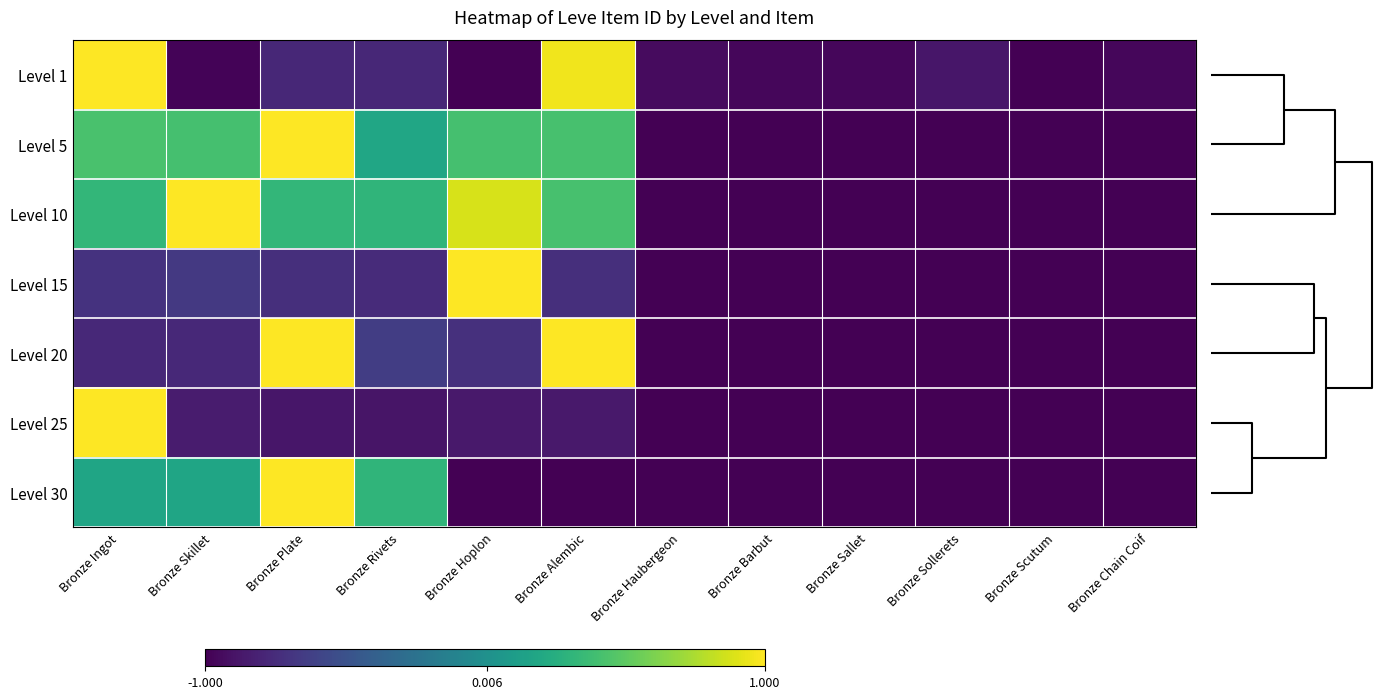

What is the greatest value displayed?

1.0